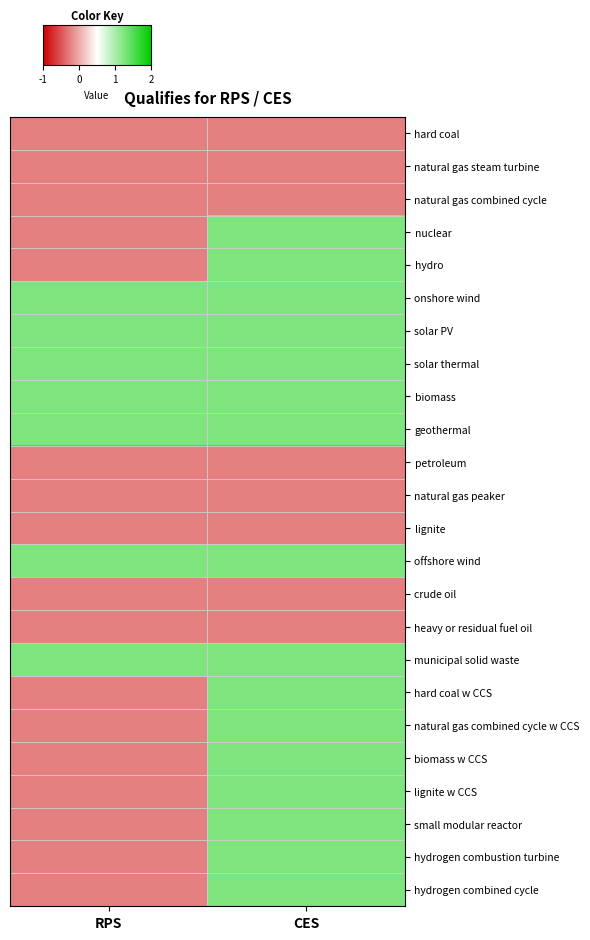

What is the total value across all series at CES?

16